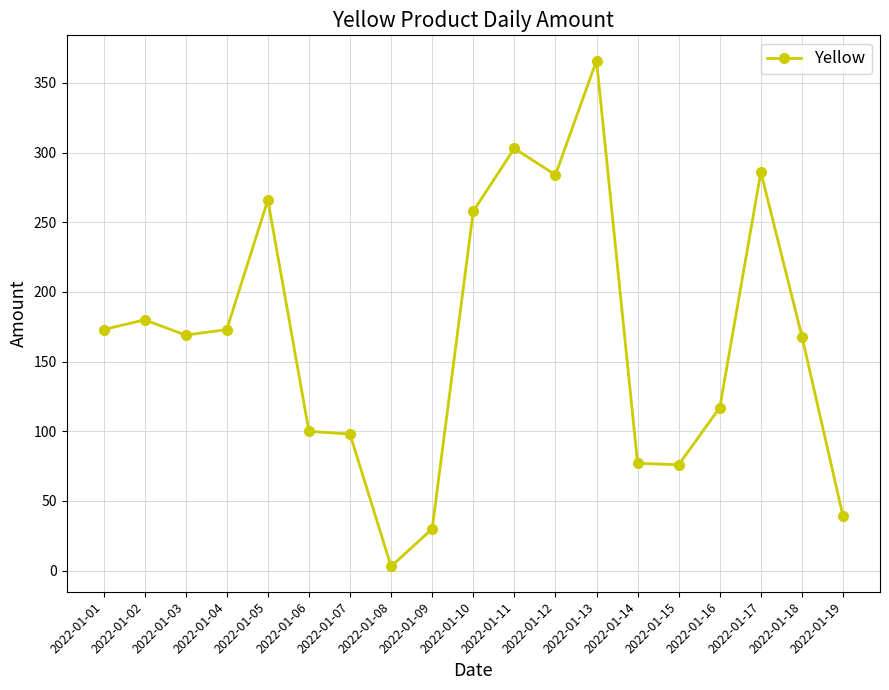

Does the chart display data point markers on the line(s)?

Yes